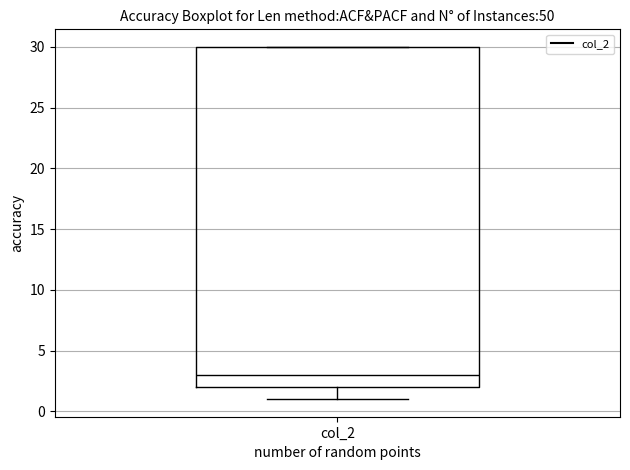

Where is the lower edge of the box for col_2 on the y-axis? The values are not printed on the chart, so give them approximately, as read against the axis.

2